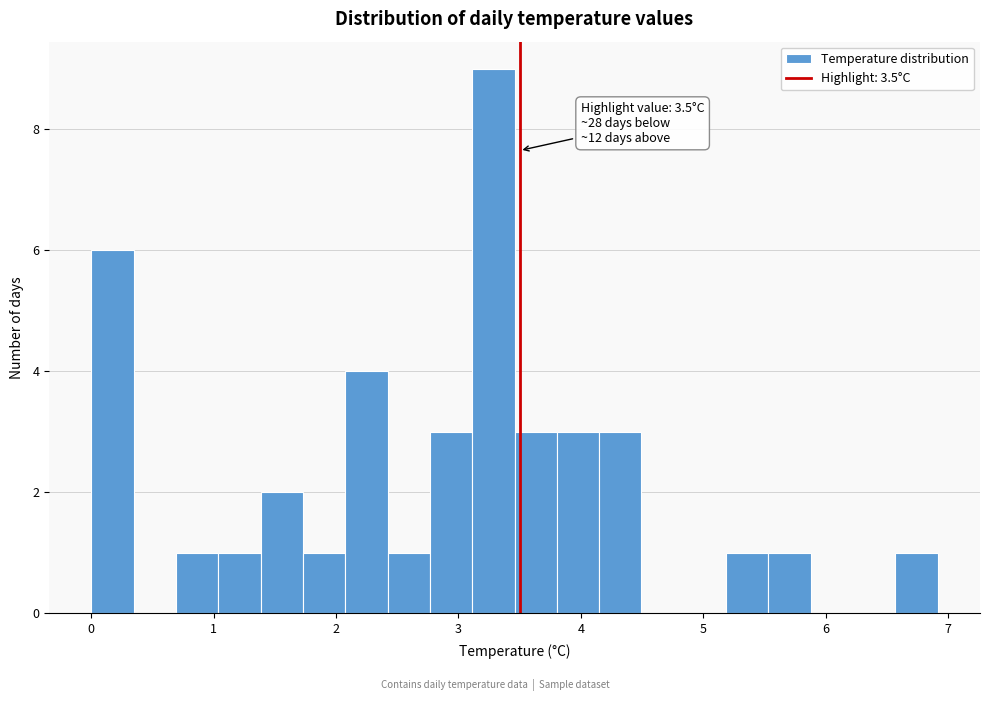

Around what value on the x-axis is the tallest bar? Give the approximate position of its centre, as read against the axis.

3.3